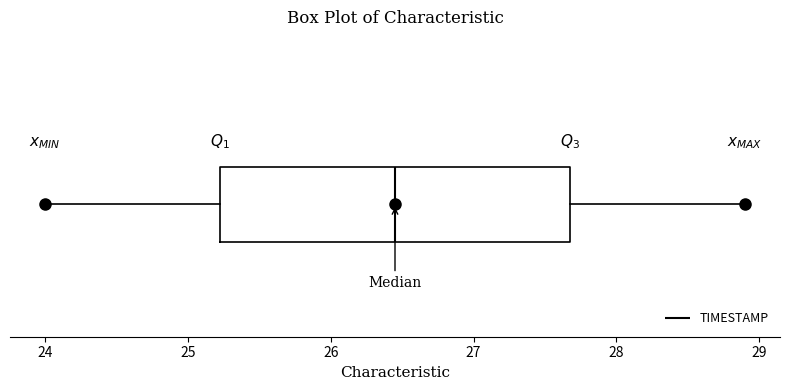

Read this box plot against the x-axis: the position of the median line, the range covered by the box, and the ends of both whiskers. The values are not printed on the chart, so give them approximately, as read against the axis.

median 26.5, box 25.2 to 27.7, whiskers 24.0 to 28.9